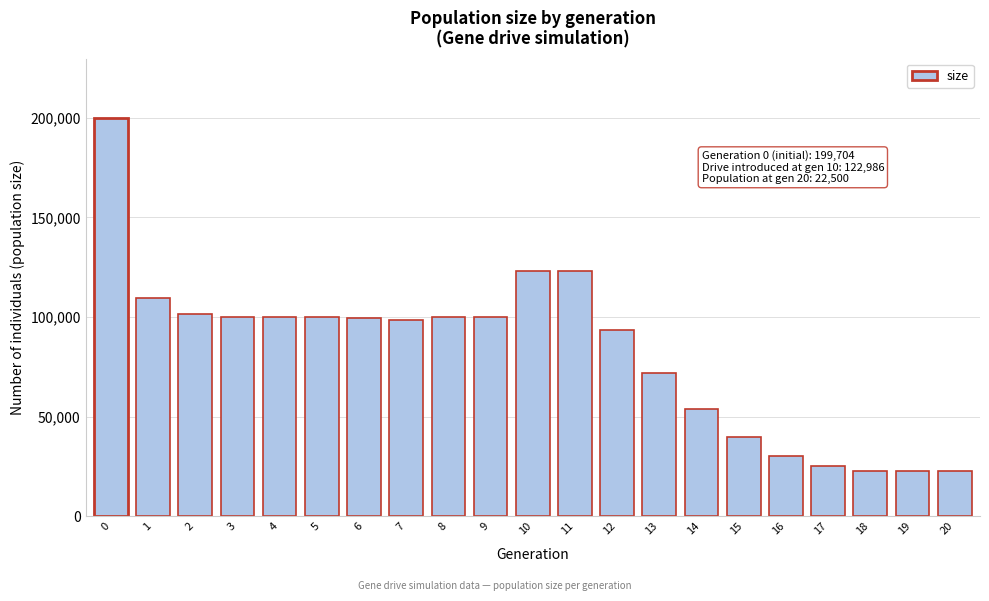

What is the difference between the values at 15 and 7?

59064